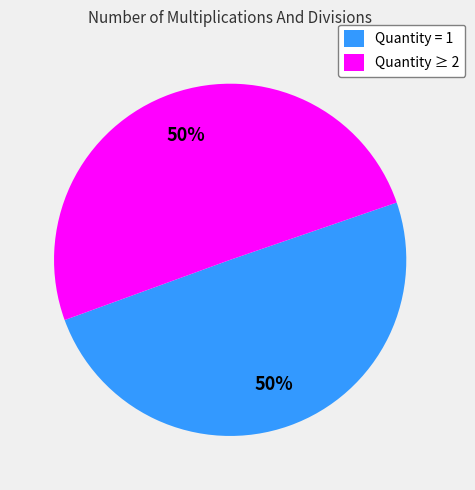

Count the number of slices in the pie.

2